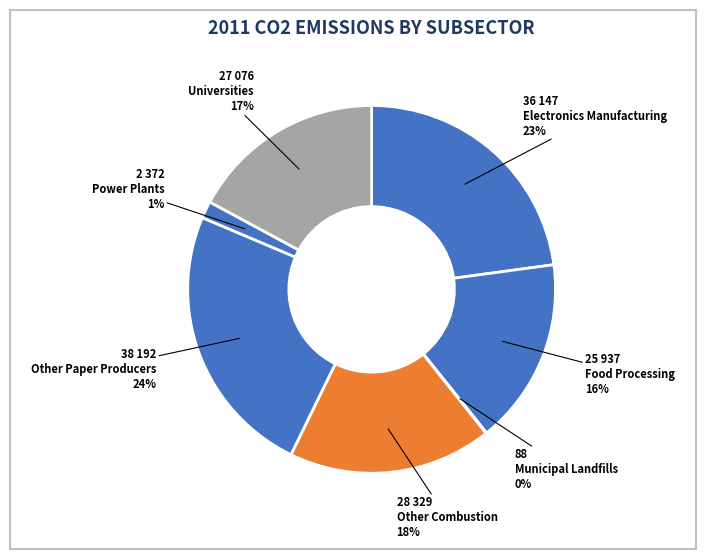

How many segments does this pie chart have?

7